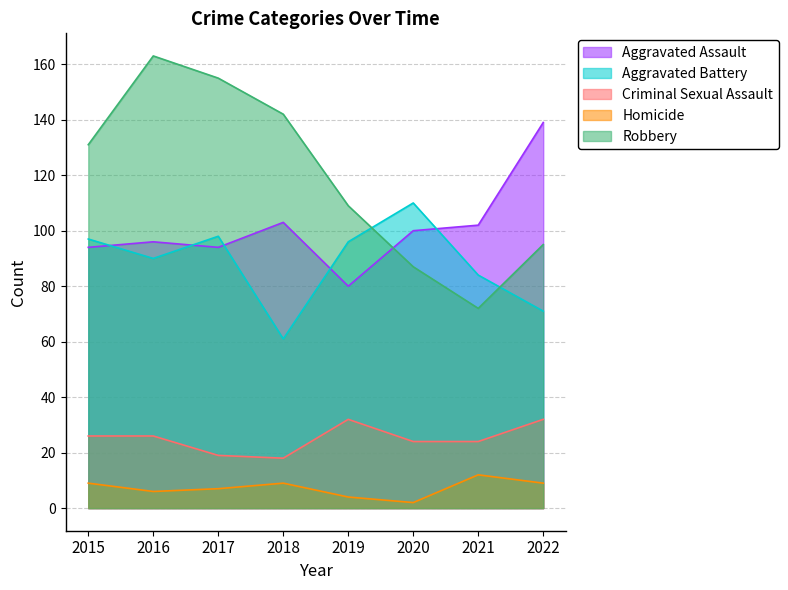

List the labels in order of Homicide value, largest first.

2021, 2015, 2018, 2022, 2017, 2016, 2019, 2020